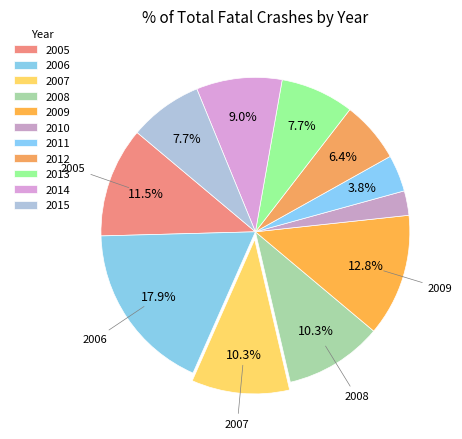

How many segments does this pie chart have?

11